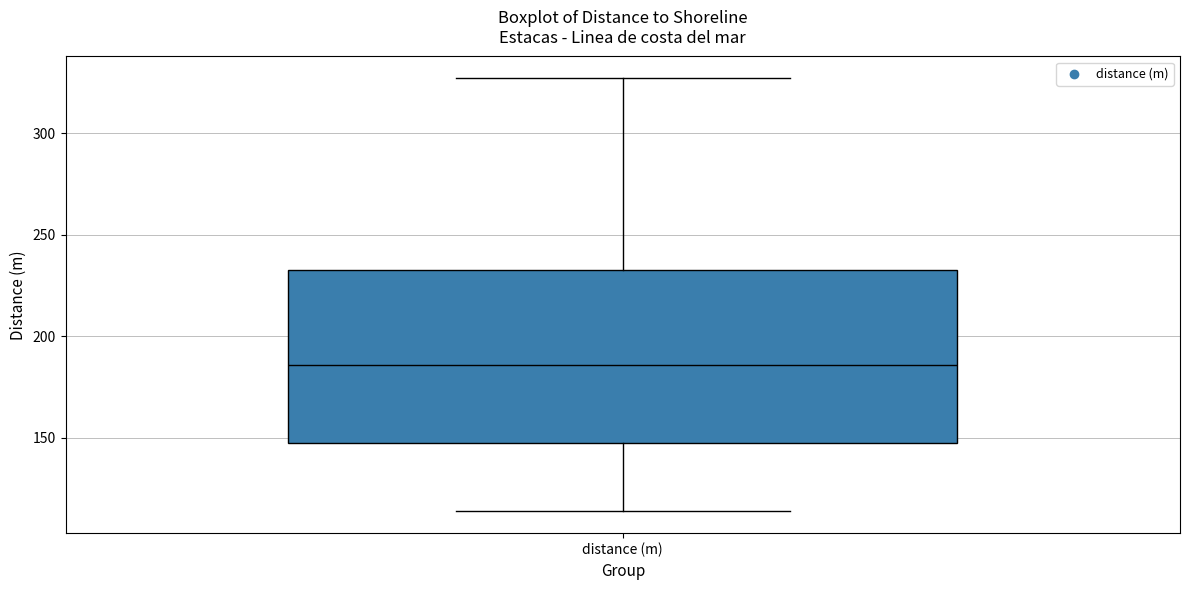

Where does the upper whisker of the box for distance (m) end on the y-axis? The values are not printed on the chart, so give them approximately, as read against the axis.

325